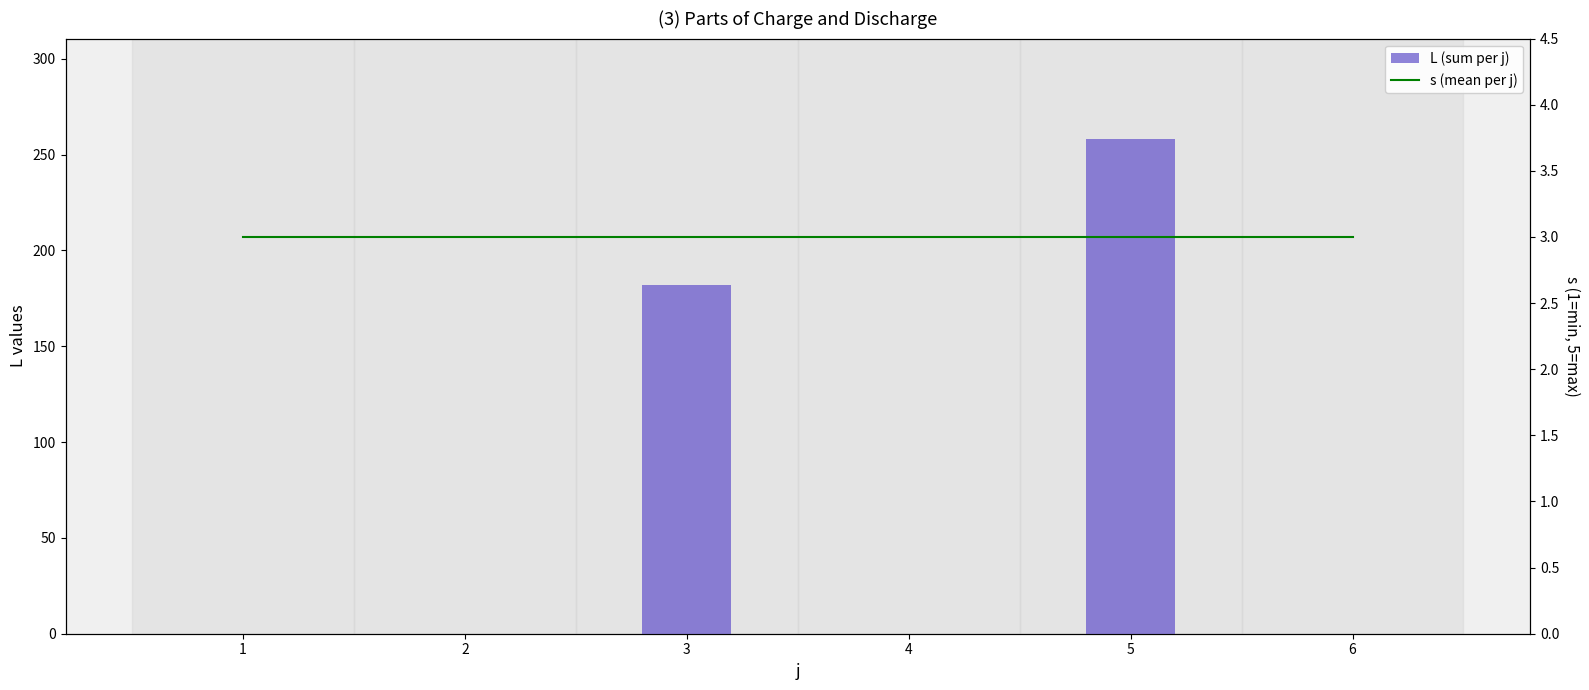

How many groups of bars are there?

6